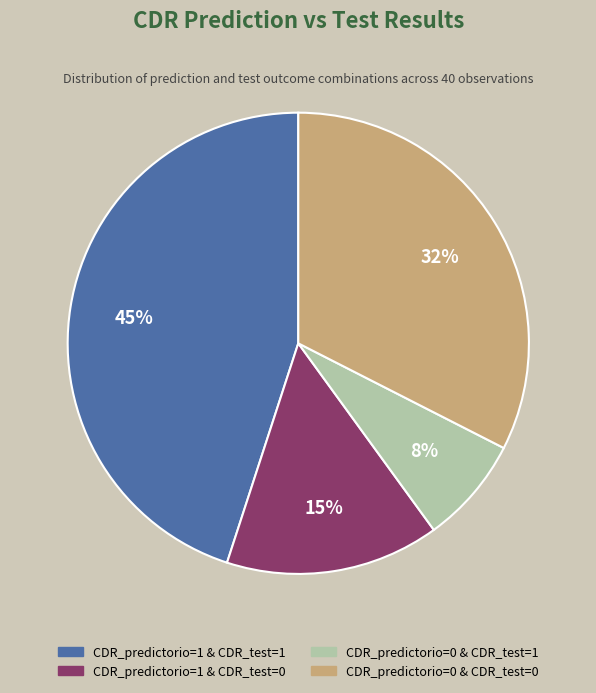

Is the sum of CDR_predictorio=1 & CDR_test=0 and CDR_predictorio=1 & CDR_test=1 greater than half?

Yes